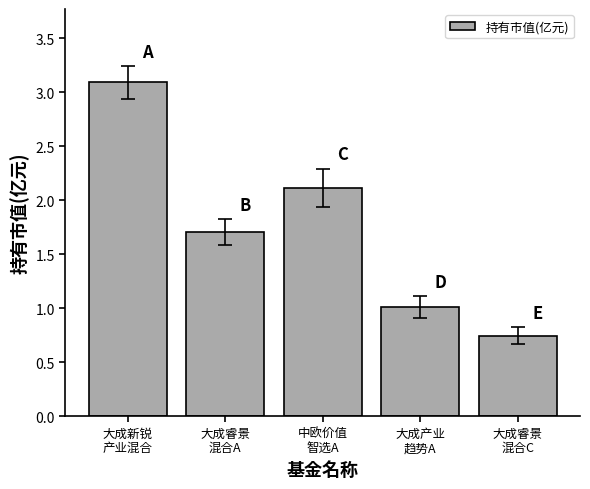

What is the sum of all values?

8.7